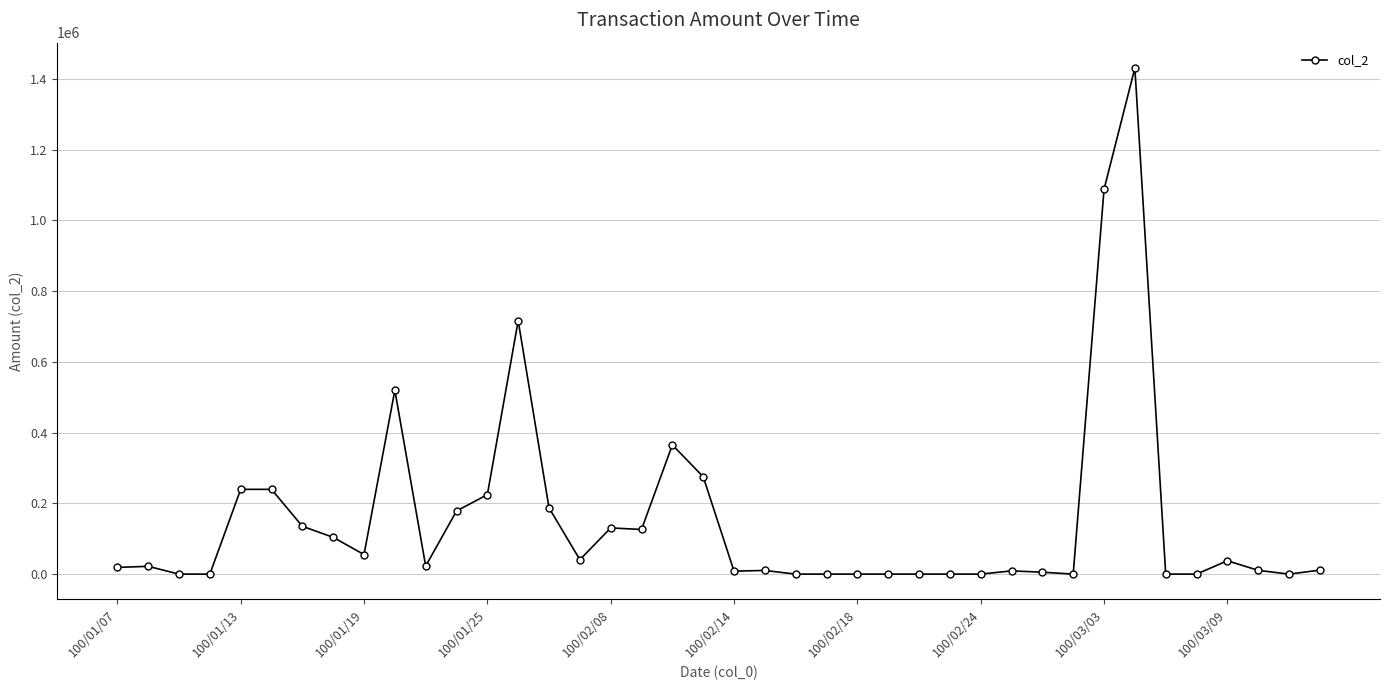

True or false: the data has more than 2 interior local peaks.

True